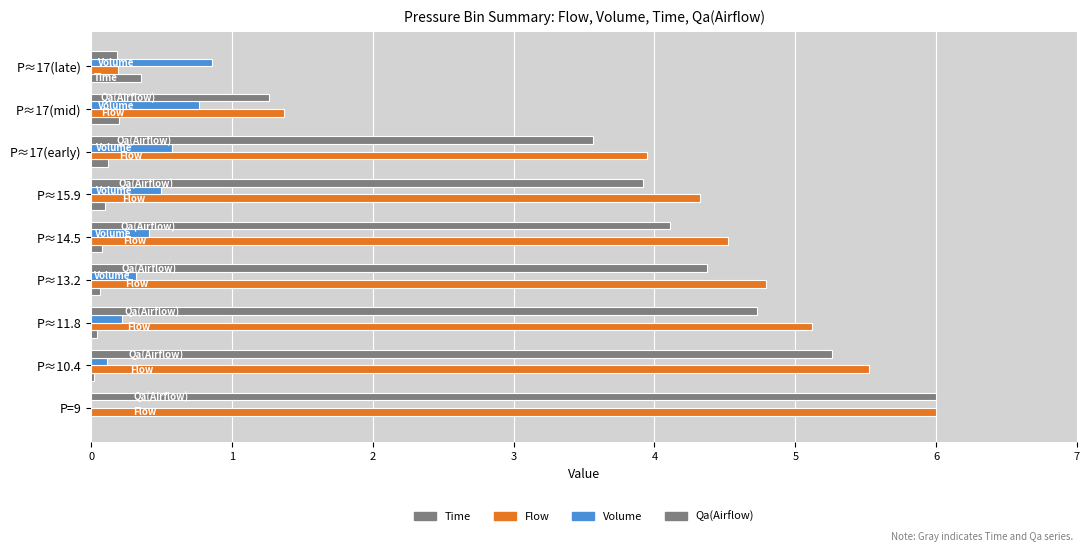

What is the average value of the Qa(Airflow) series?

3.7